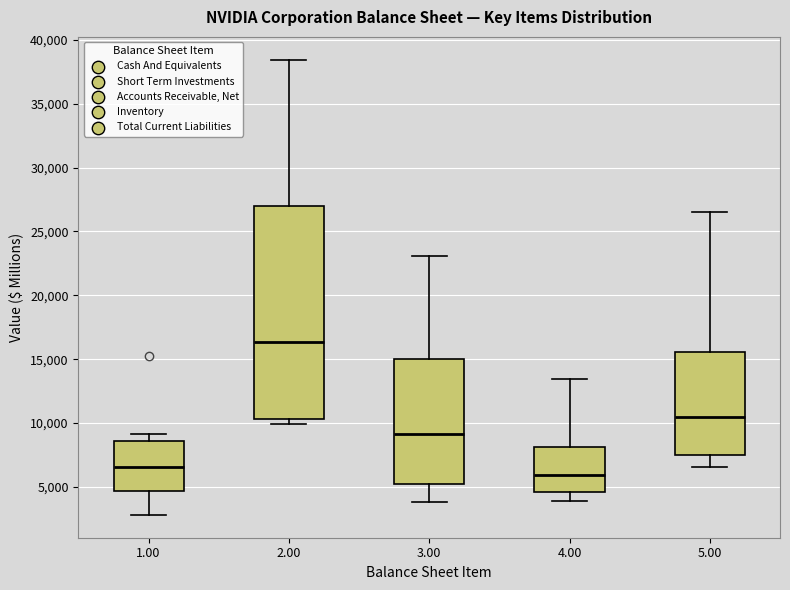

Which box has the lowest median line?

4.00